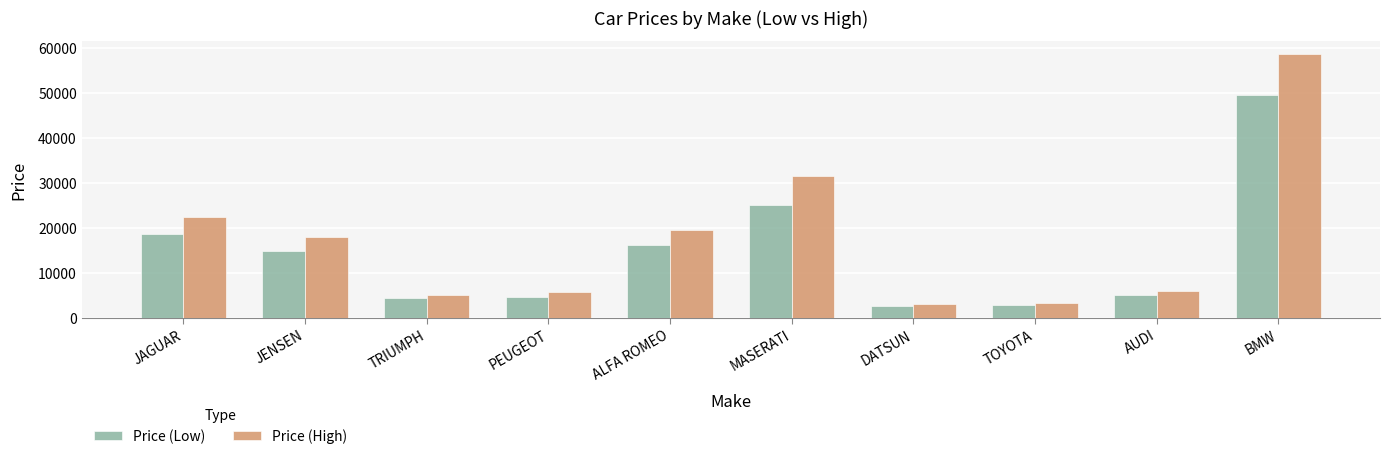

List the series in order of their peak value, lowest first.

Price (Low), Price (High)